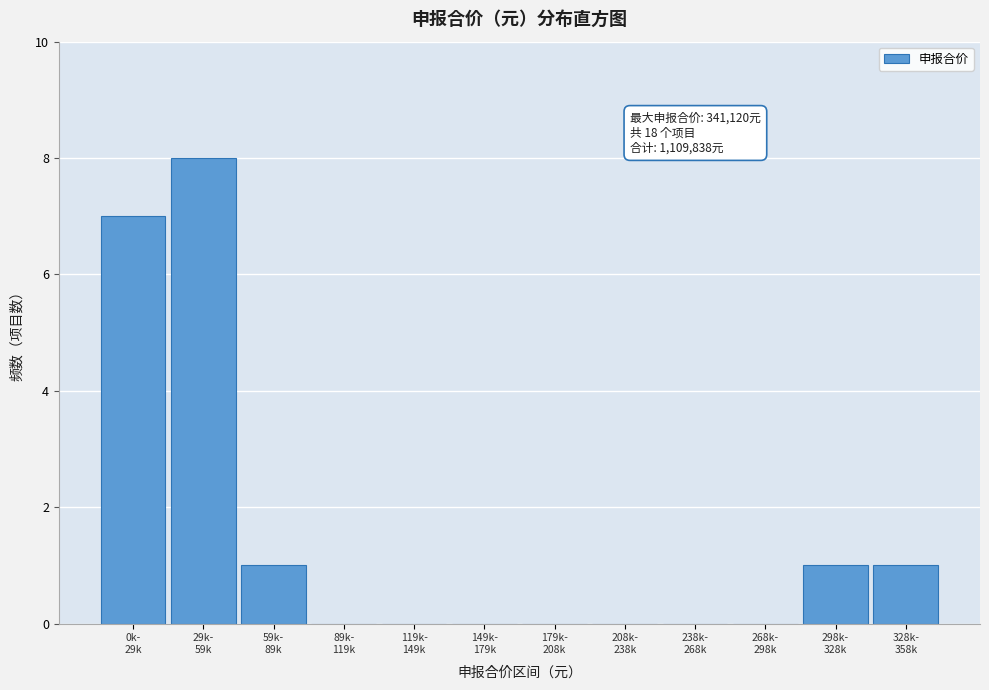

What is the greatest value displayed?

8